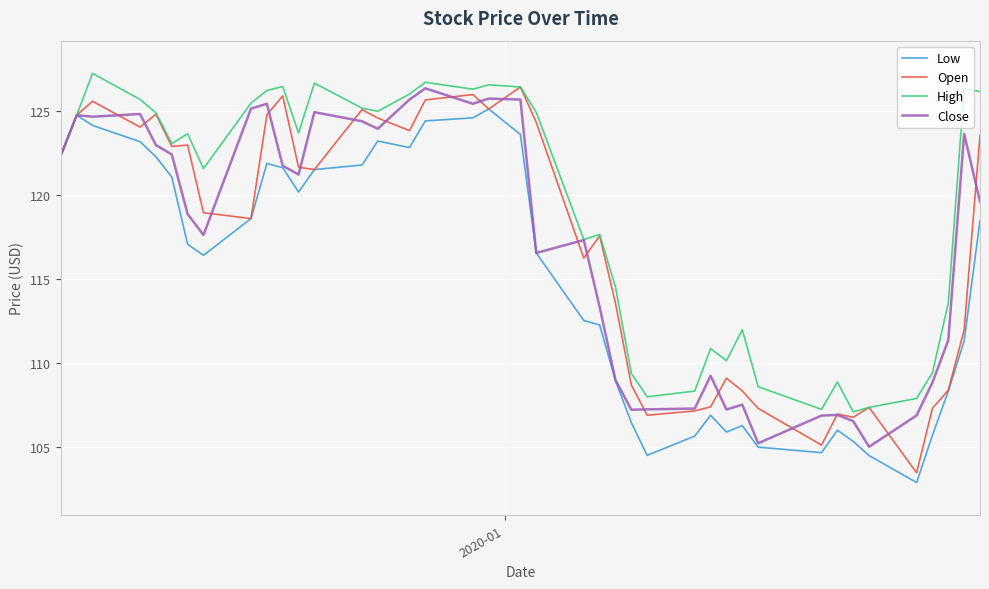

Which series has the largest range (max minus min)?

Open